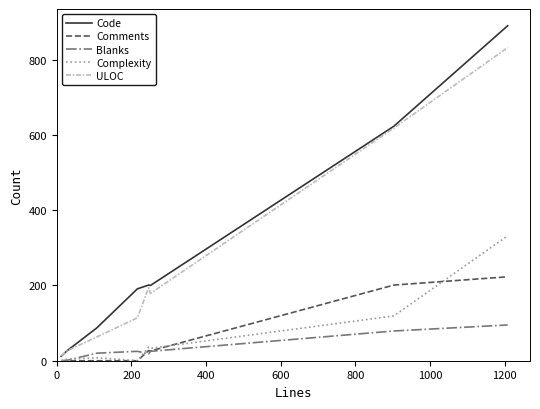

Which series has the largest range (max minus min)?

Code